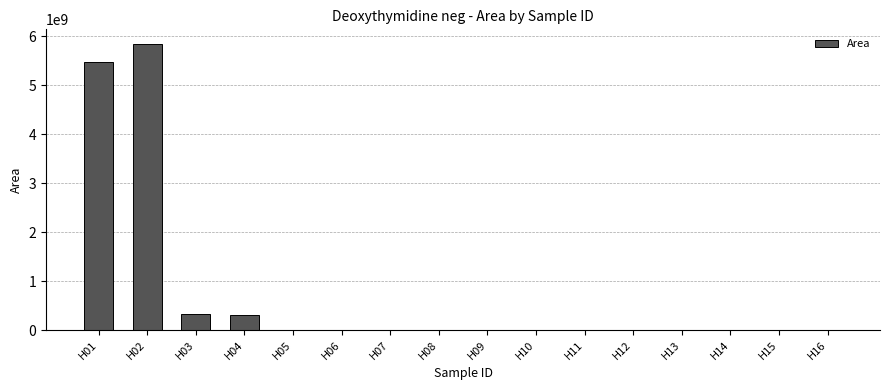

What is the maximum value shown in the chart?

5852821016